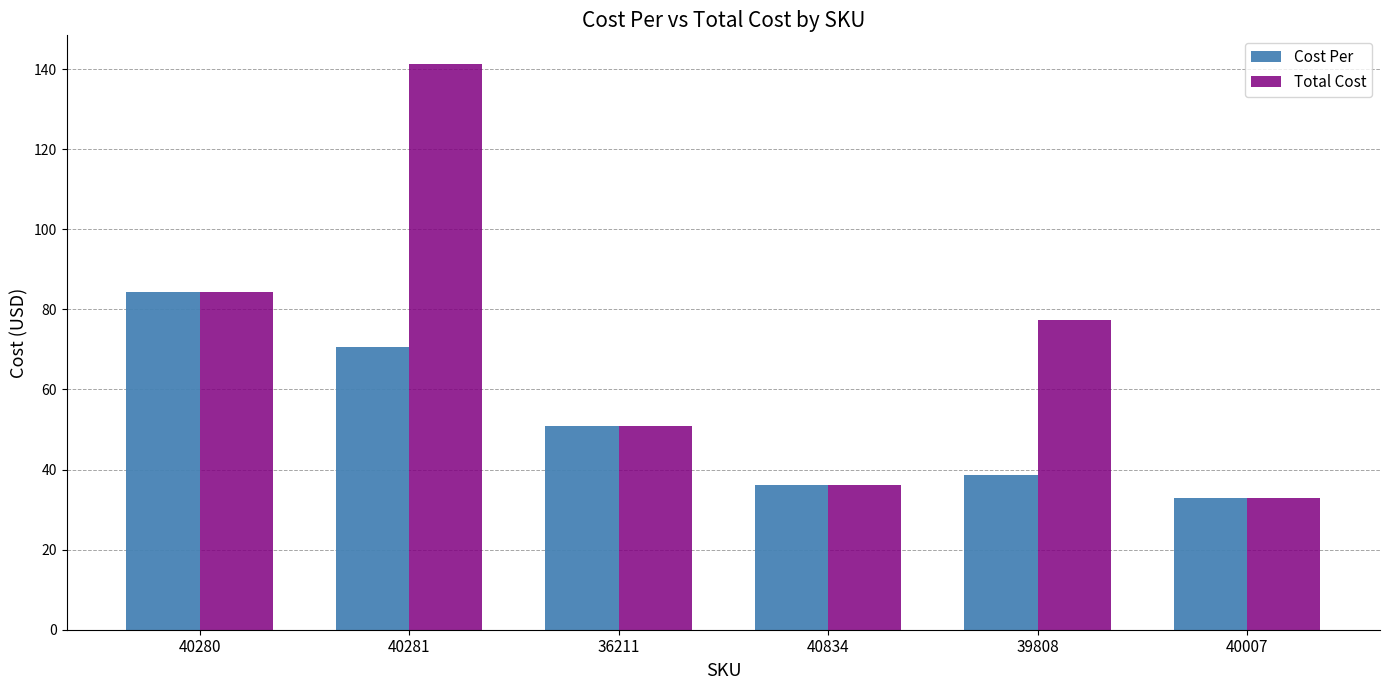

Which category has the lowest value in the Cost Per series?

40007